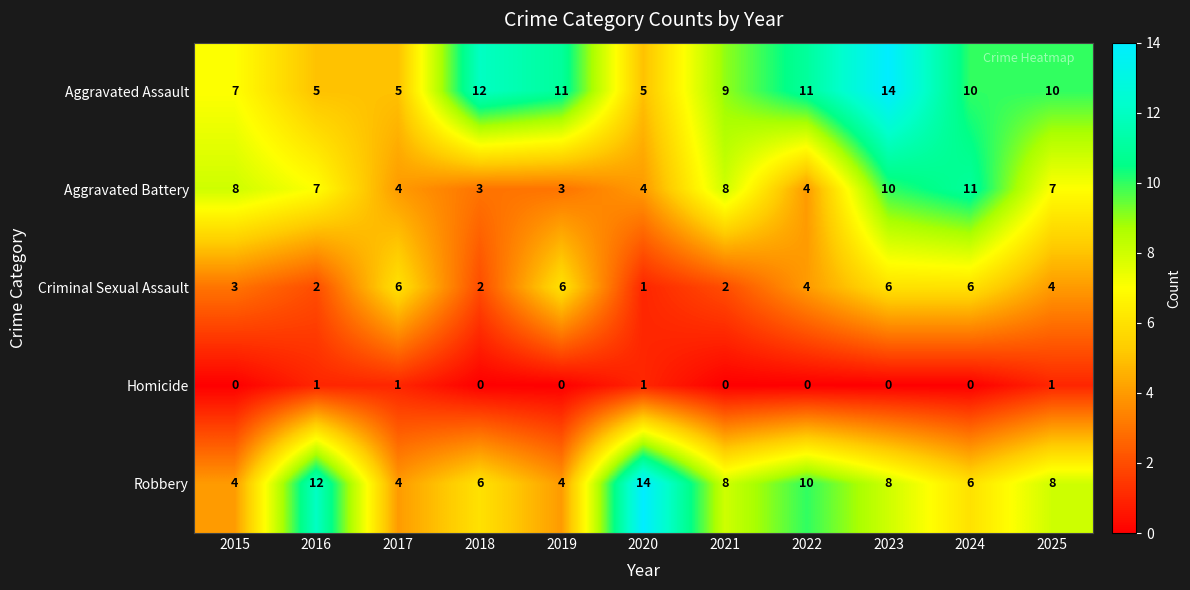

True or false: Aggravated Assault has a value of 5 at 2020.

True